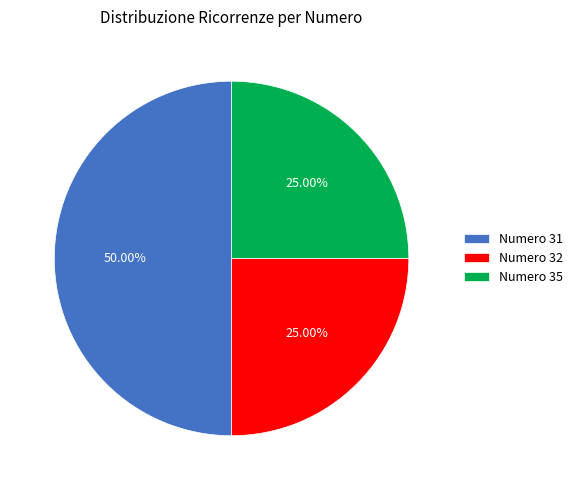

To the nearest percent, what is the difference between the largest and smallest slice percentages?

25%